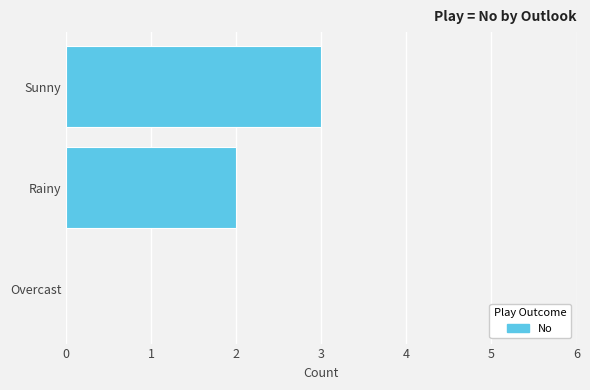

What is the maximum value shown in the chart?

3